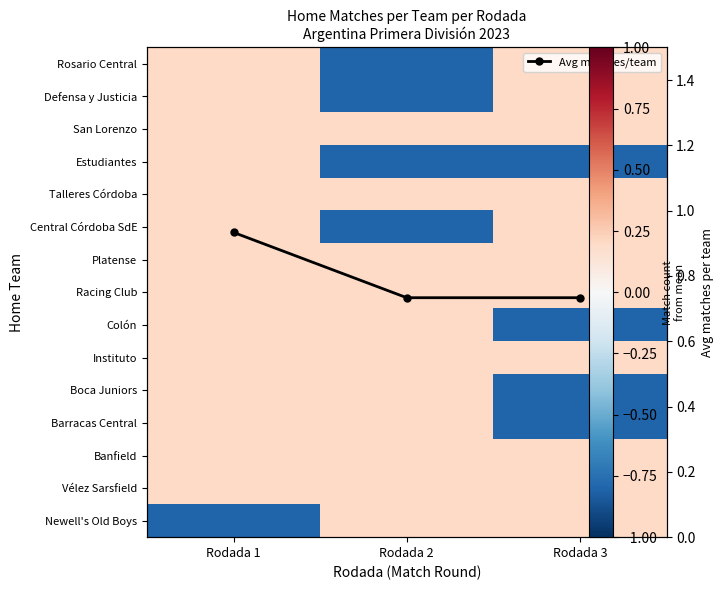

Which category has the highest value across all series?

Rodada 1